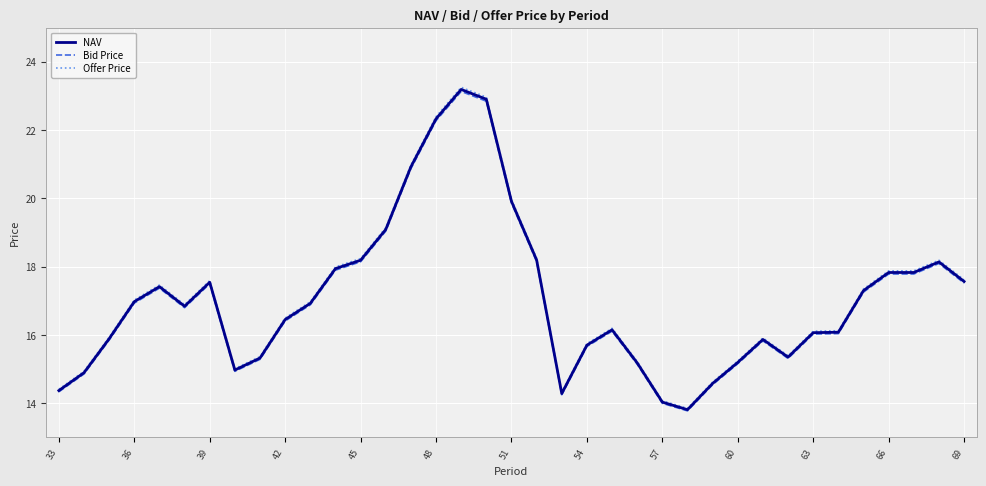

Which series has the widest spread of values?

Offer Price